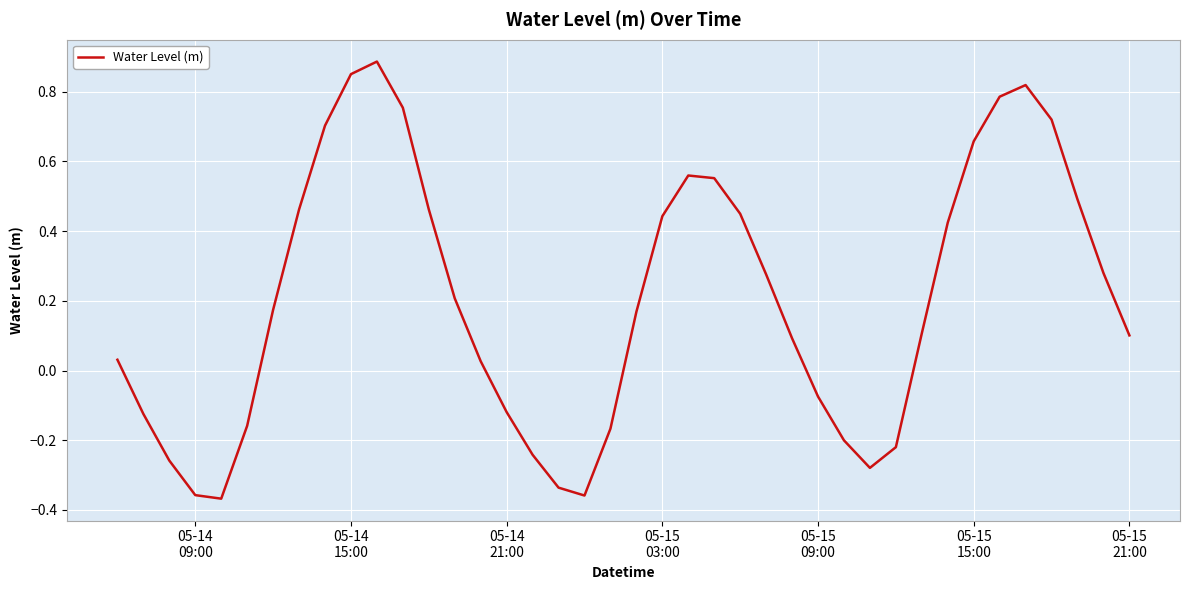

Is this an area chart (filled region under the line)?

No